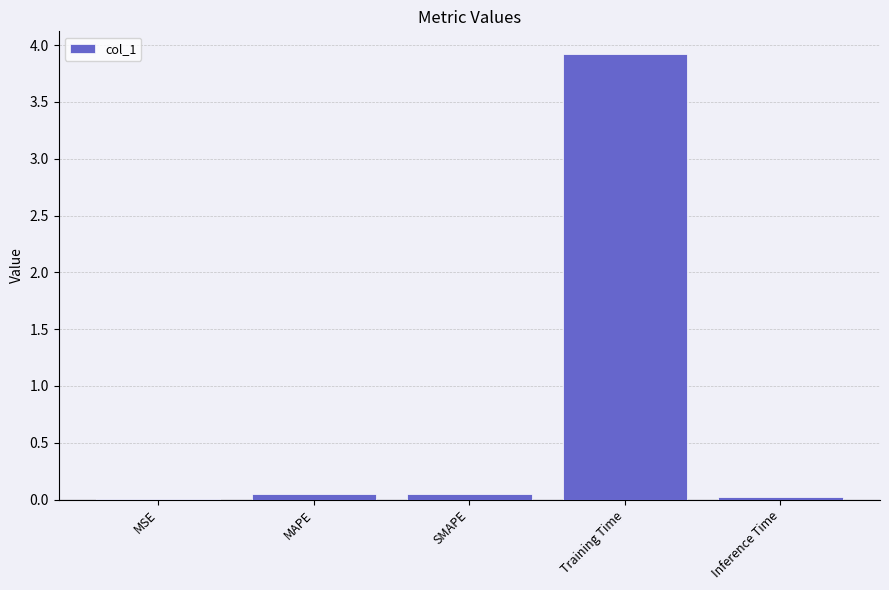

Are the bars horizontal?

No